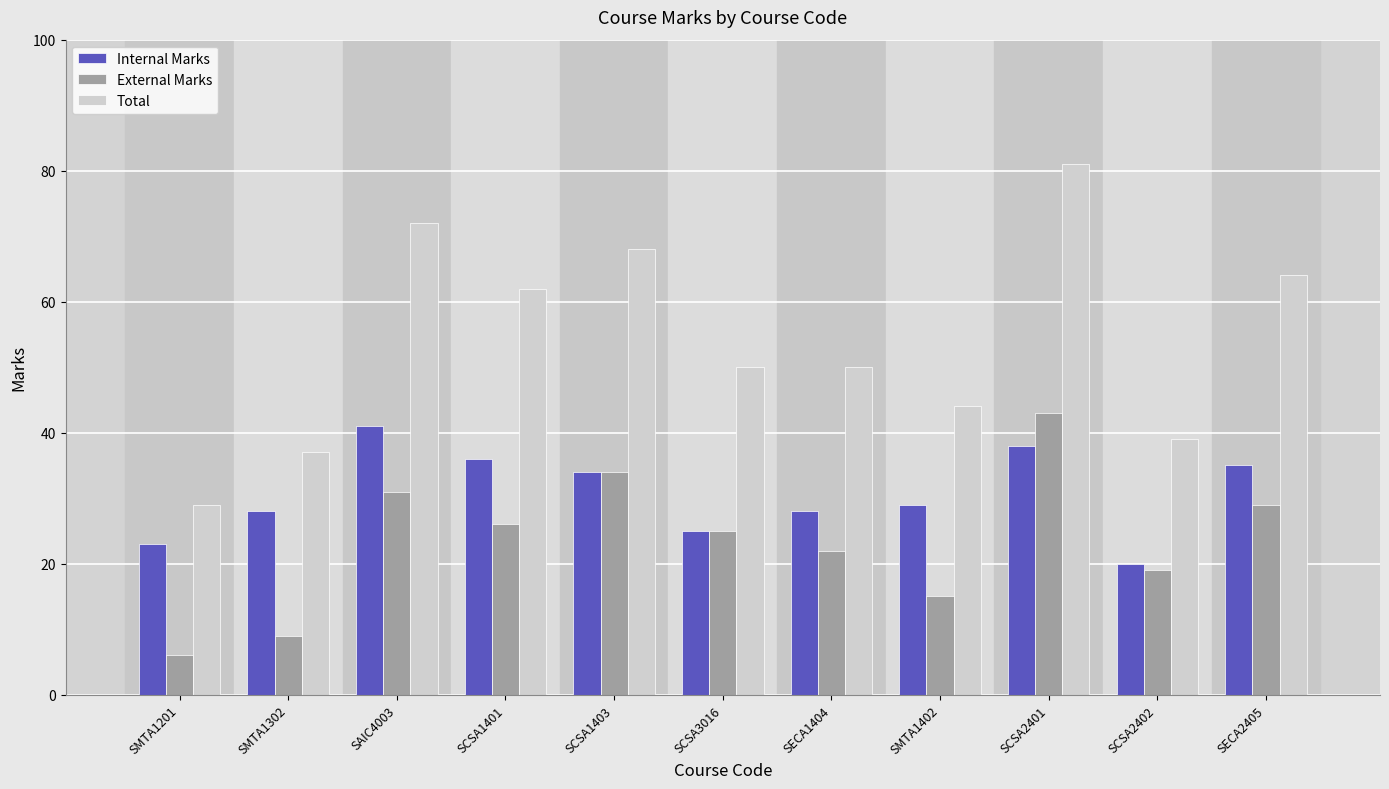

Which series has the largest total across all categories?

Total